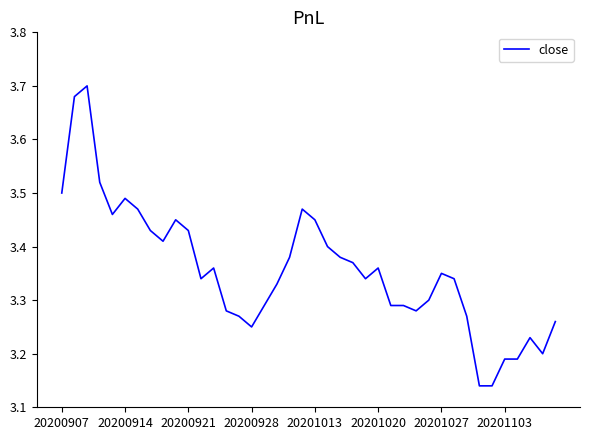

How many lines are shown in the chart?

1